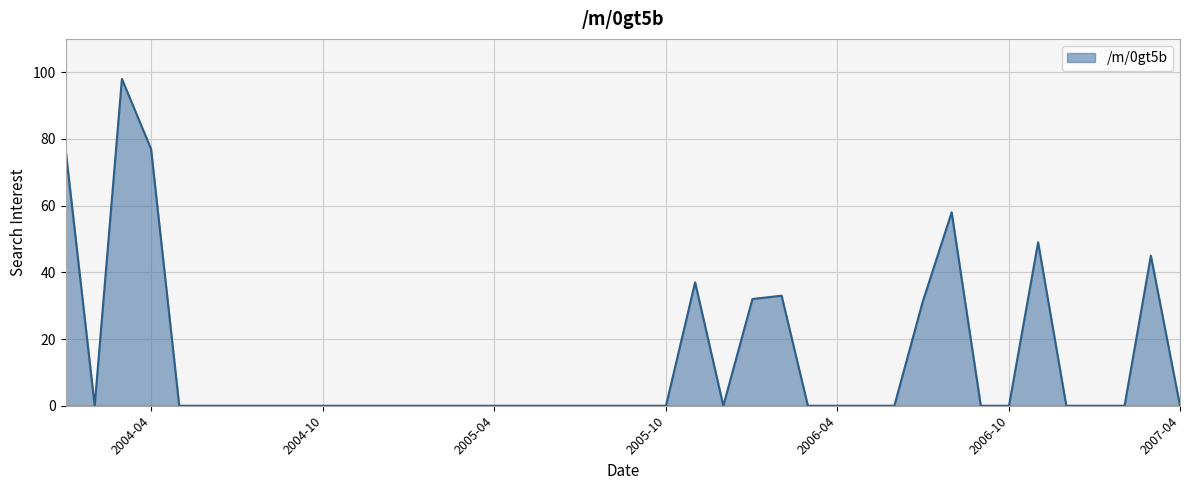

What is the maximum value shown in the chart?

98